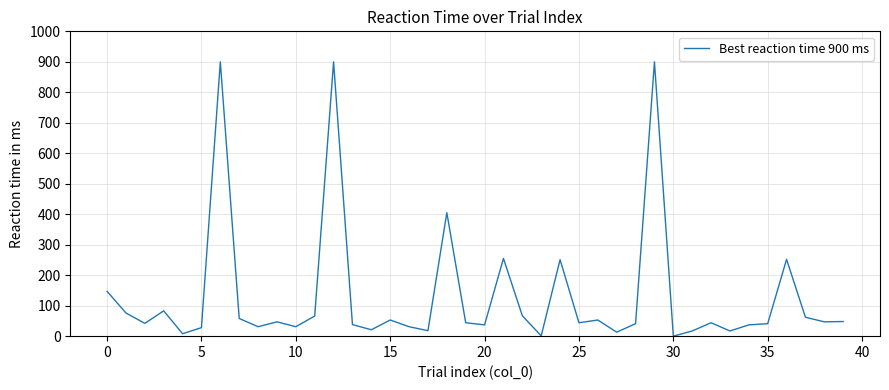

How many lines are shown in the chart?

1